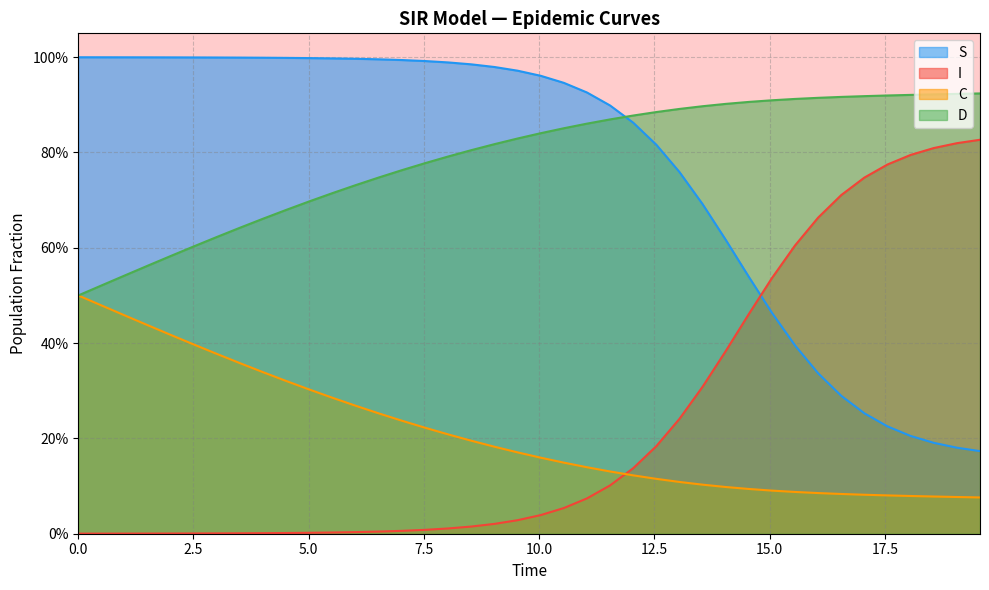

What are all the series names shown in the legend?

S, I, C, D